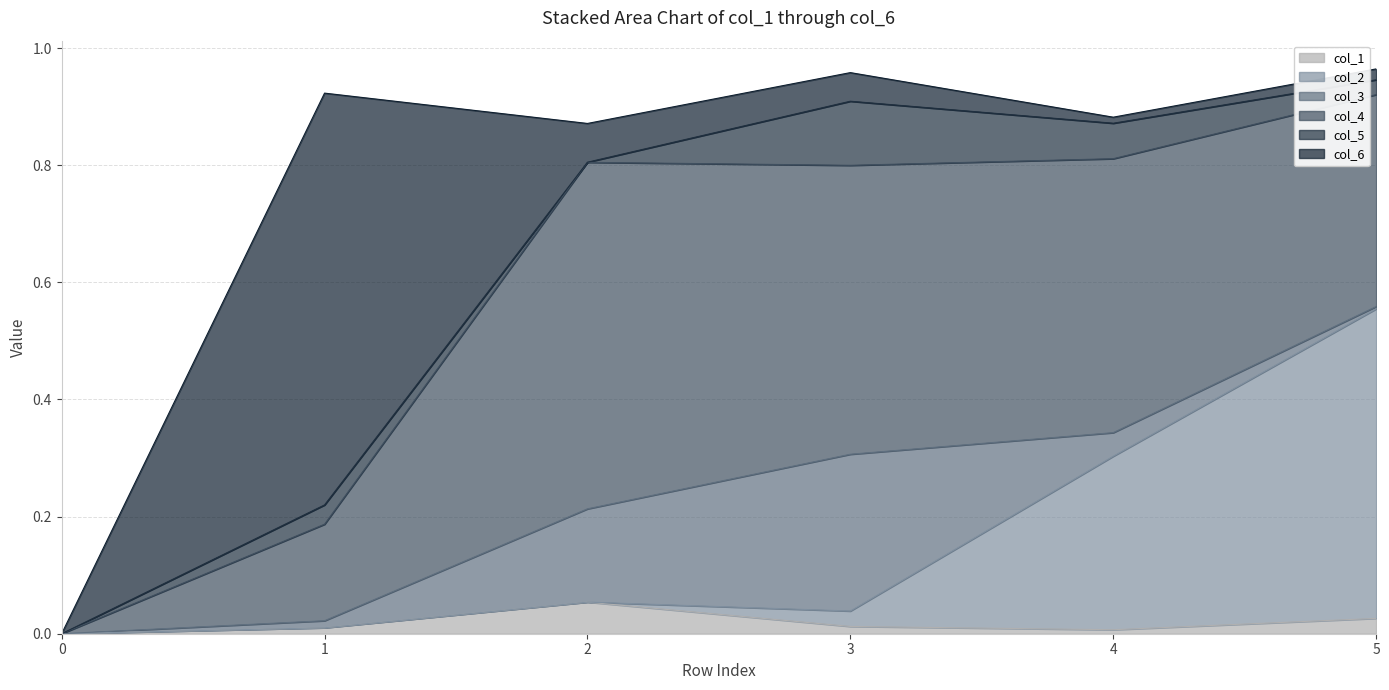

What are all the series names shown in the legend?

col_1, col_2, col_3, col_4, col_5, col_6